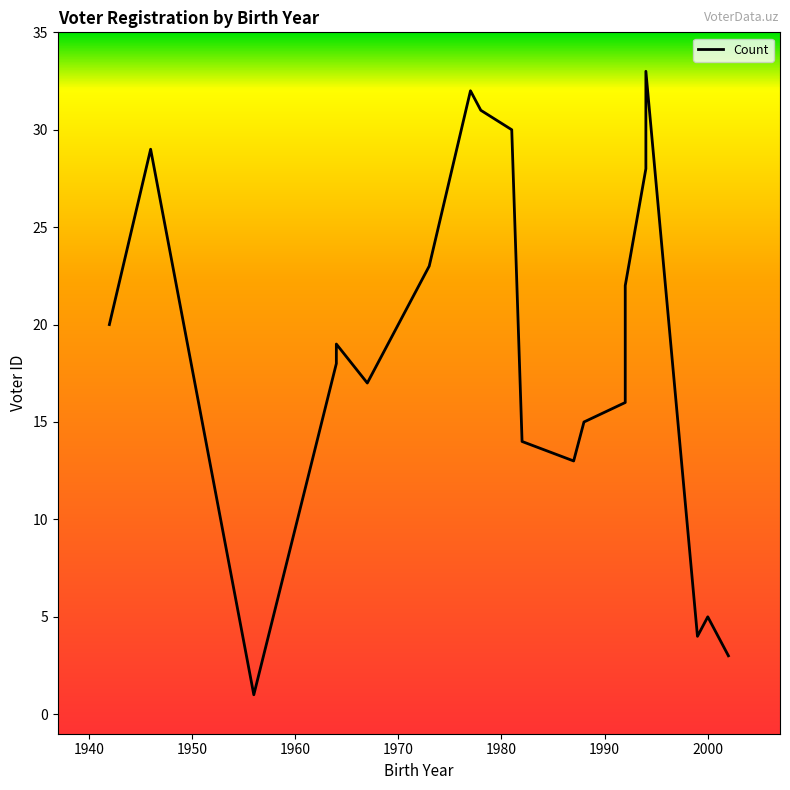

True or false: there are more than 2 points higher than both neighbors.

True